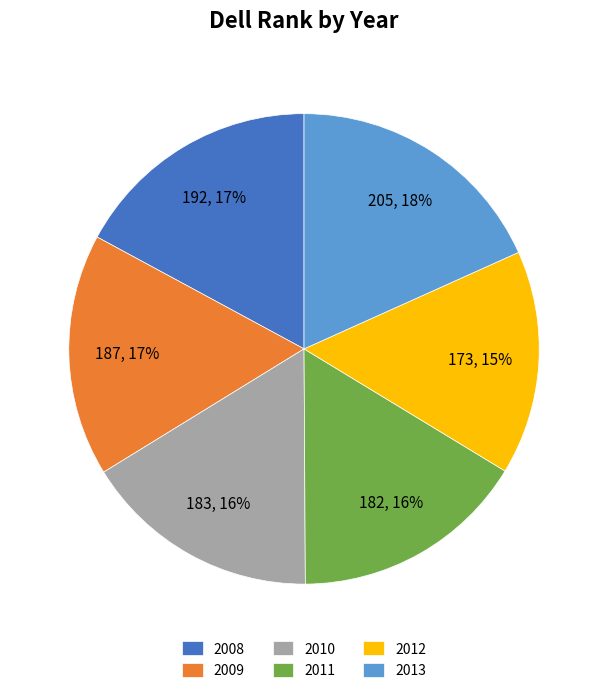

Count the number of slices in the pie.

6